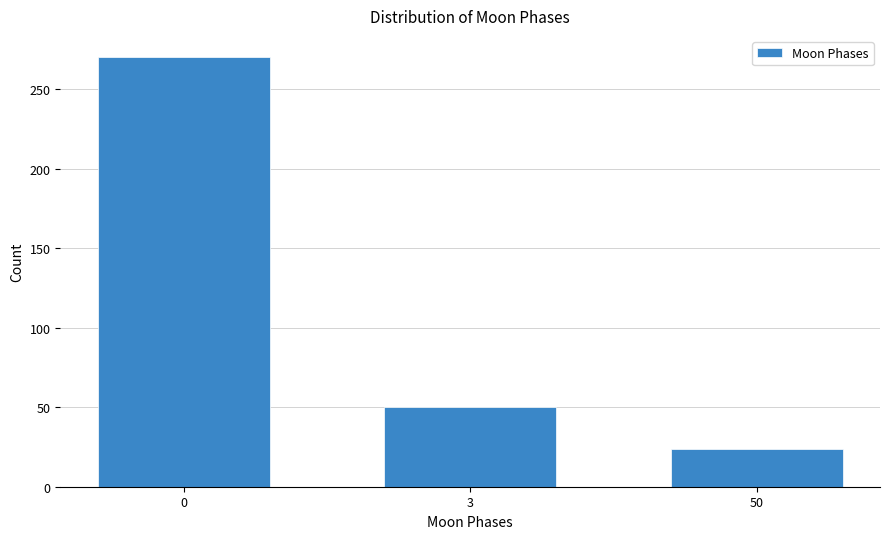

Reading left to right, what are all the values shown in this chart?

270	50	24